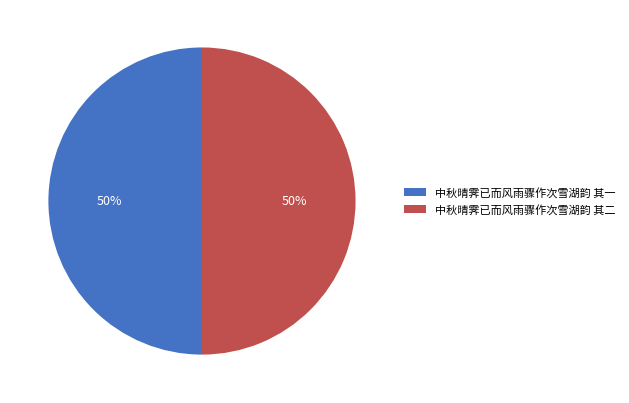

True or false: 中秋晴霁已而风雨骤作次雪湖韵 其二 accounts for 58% of the total.

False